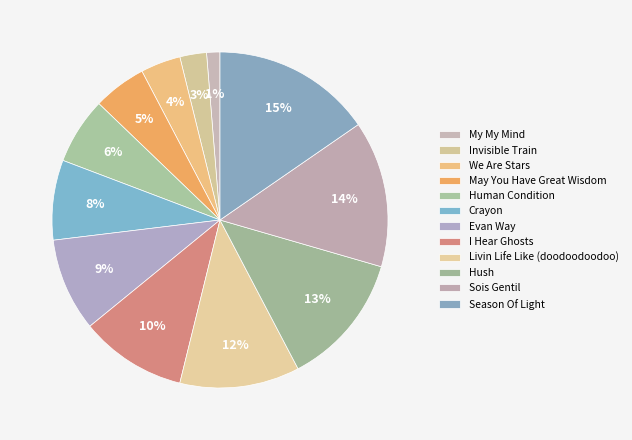

True or false: Season Of Light accounts for 25% of the total.

False